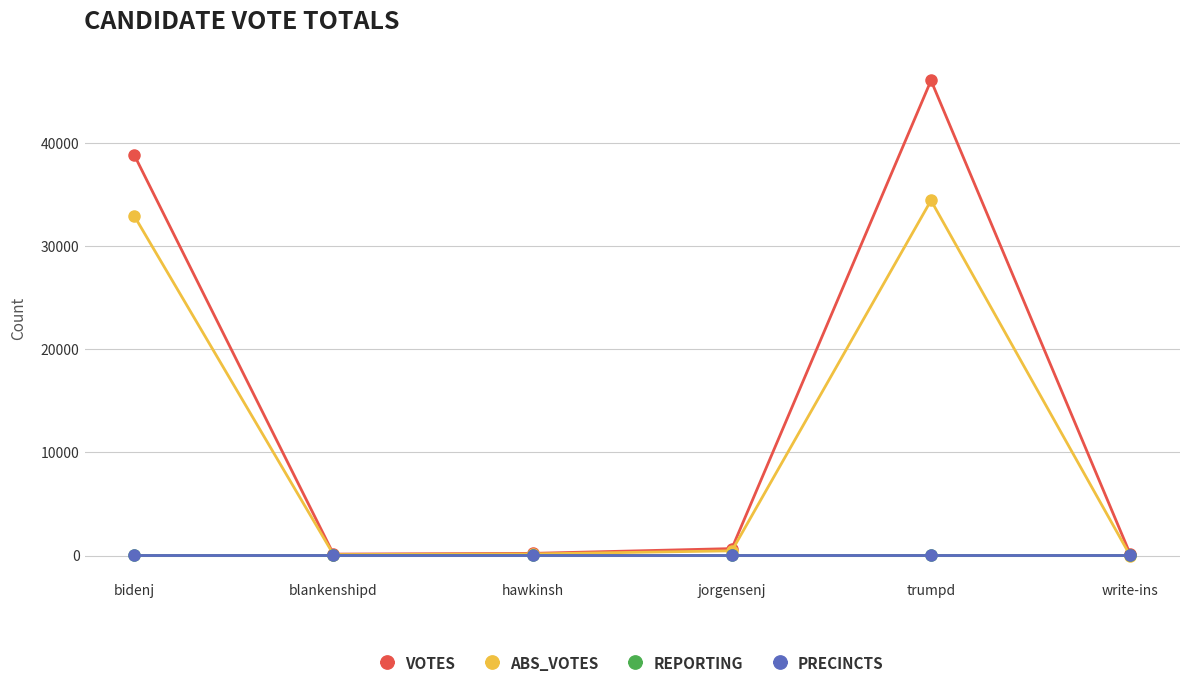

Which series changed the most between bidenj and jorgensenj?

VOTES